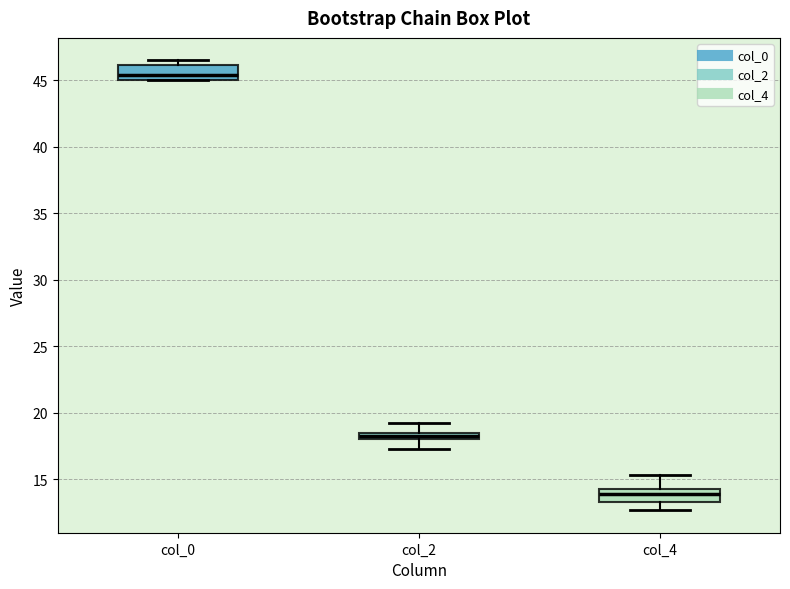

Where does the lower whisker of the box for col_4 end on the y-axis? The values are not printed on the chart, so give them approximately, as read against the axis.

12.5